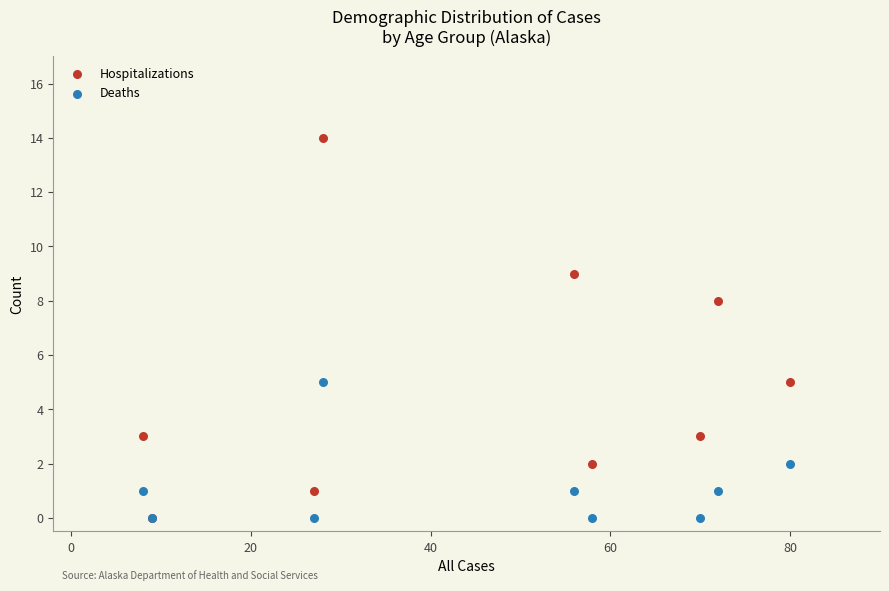

Across all series, what Y value is closest to 7?

8